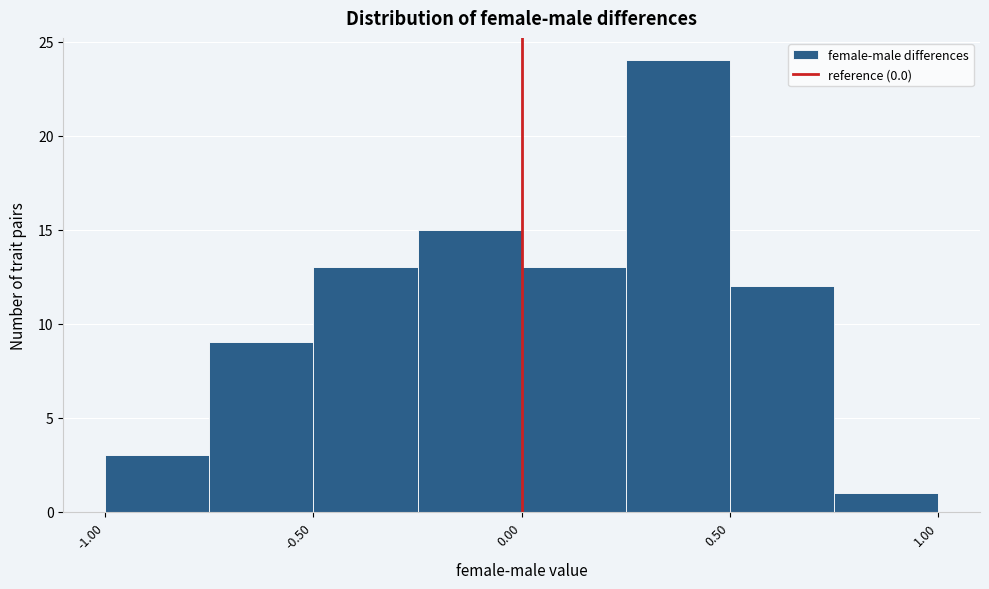

Reading left to right, list every bar in this chart as the range it spans on the x-axis followed by its height. The values are not printed on the chart, so give them approximately, as read against the axis.

-1.00 to -0.75: 3
-0.75 to -0.50: 9
-0.50 to -0.25: 13
-0.25 to 0.00: 15
0.00 to 0.25: 13
0.25 to 0.50: 24
0.50 to 0.75: 12
0.75 to 1.00: 1